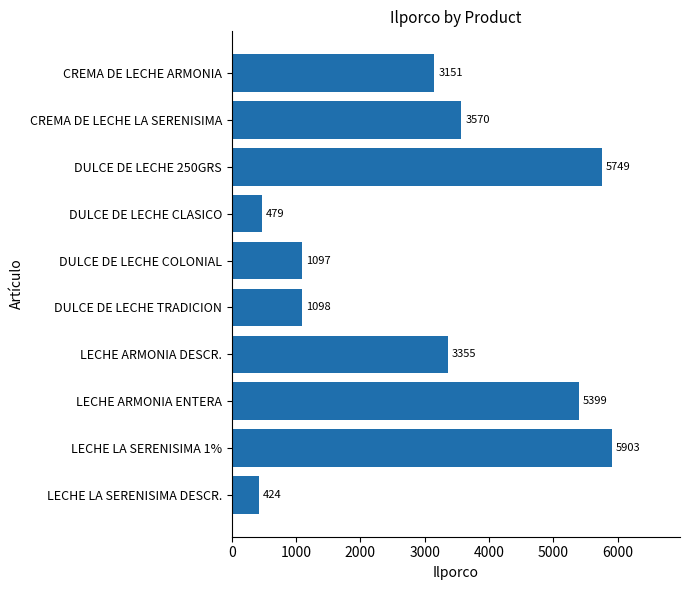

At which label is the value closest to 3163?

CREMA DE LECHE ARMONIA